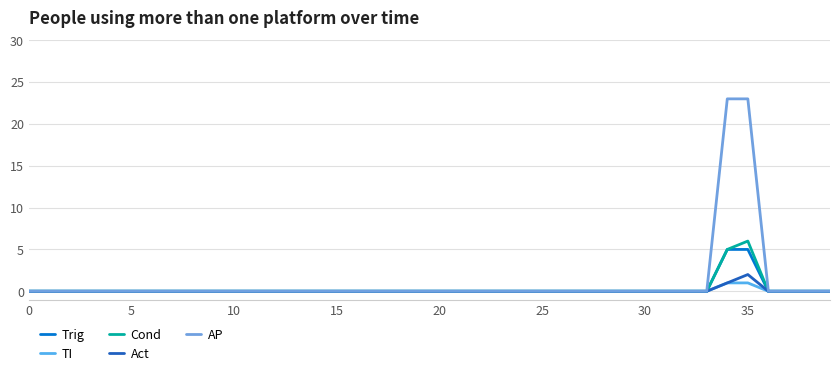

At which category does the chart reach its peak across all series?

34